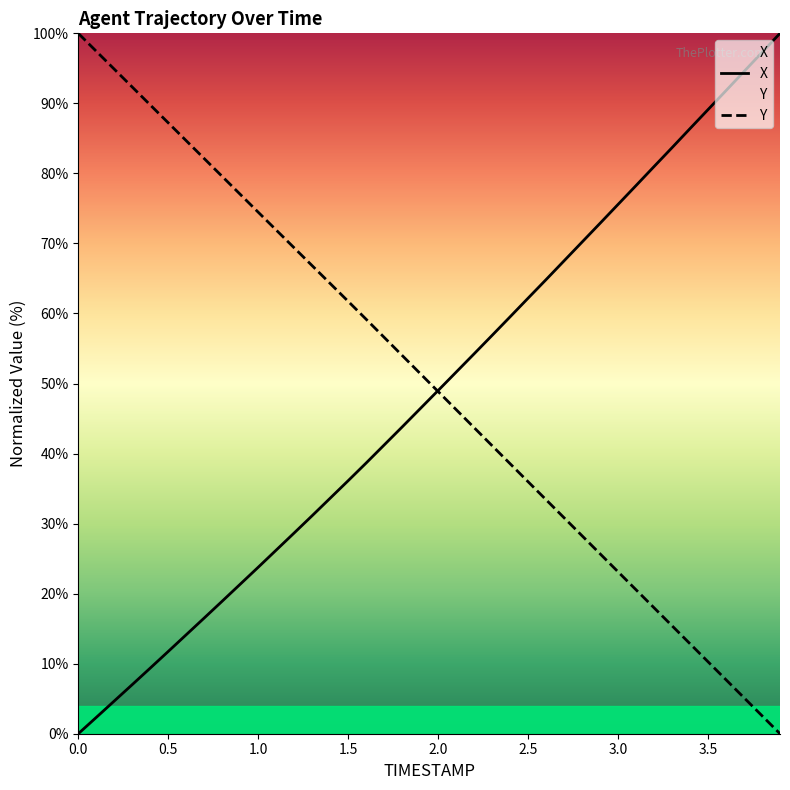

What is the maximum value shown in the chart?

100.0